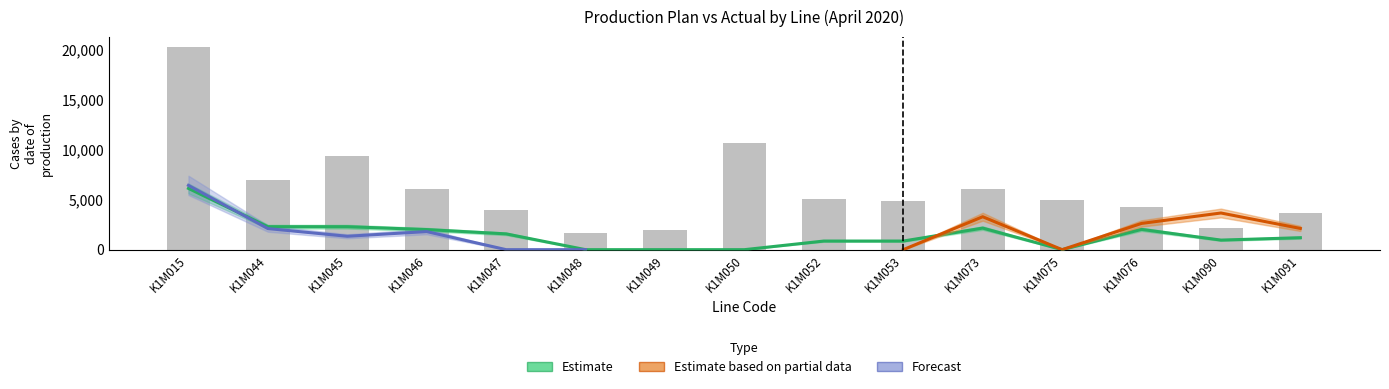

How many categories are shown in the chart?

15